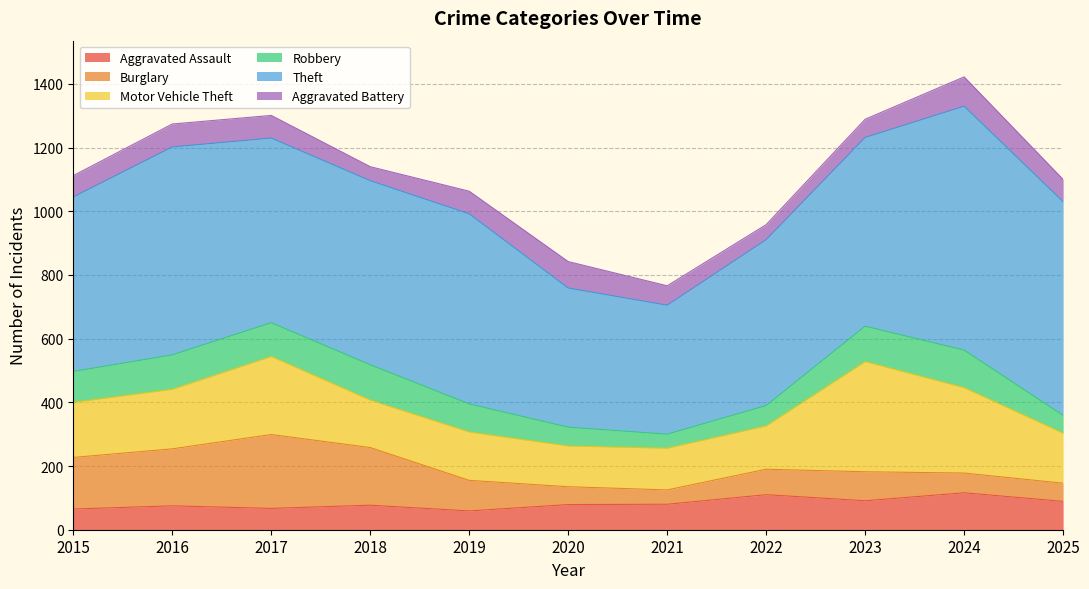

Where does the Aggravated Battery series first go above 70?

2016